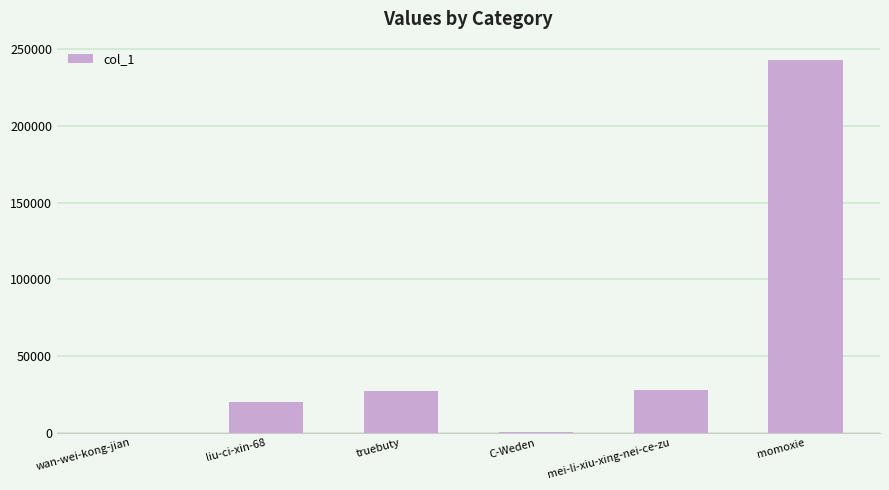

What is the change in value from liu-ci-xin-68 to truebuty?

+7491